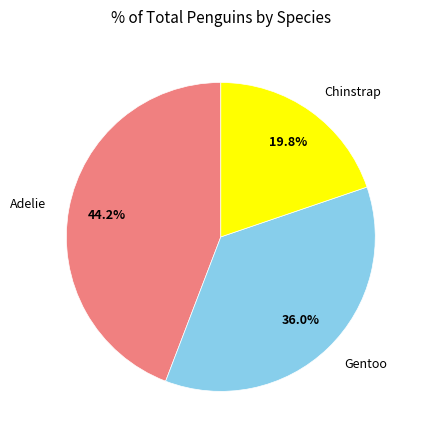

How many slices are in this pie chart?

3